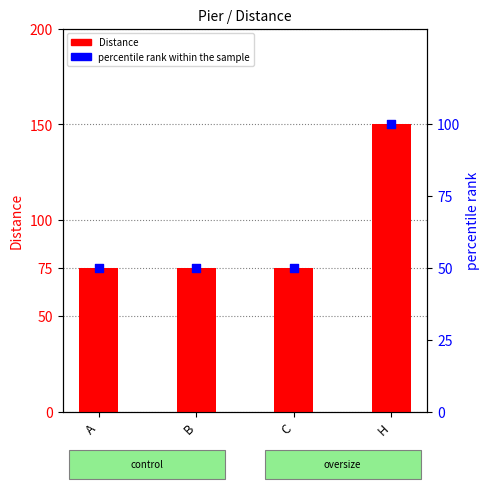

Which series reaches the maximum Y coordinate?

Distance